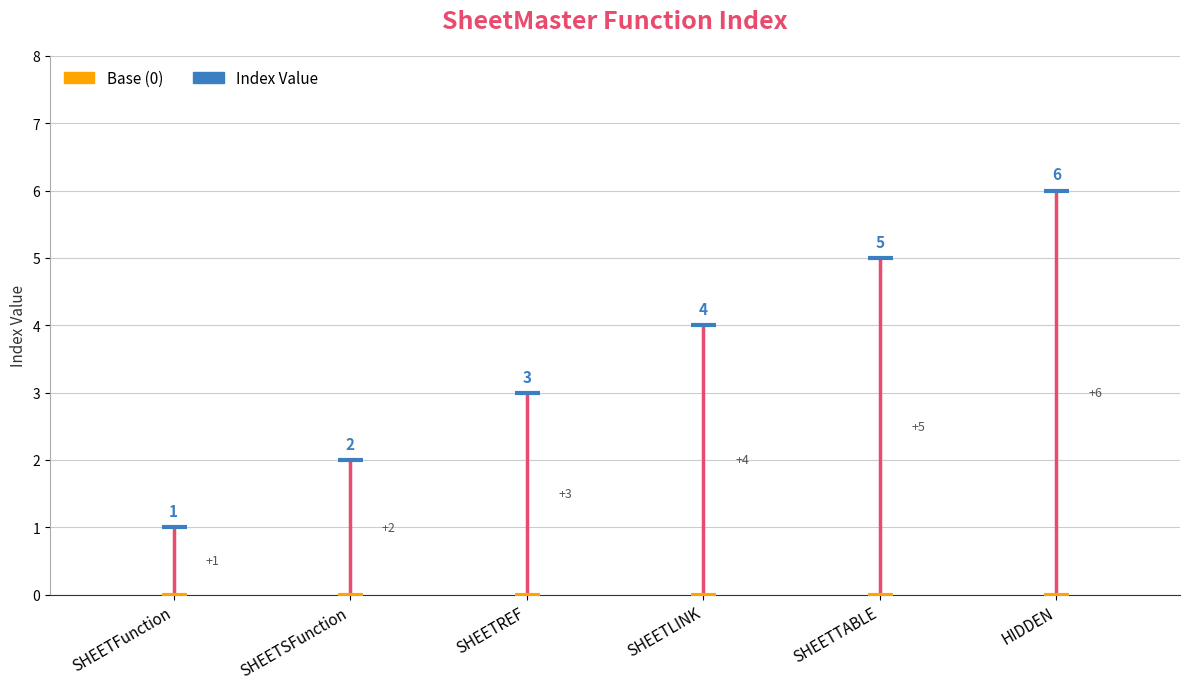

List the labels in order of value, smallest first.

SHEETFunction, SHEETSFunction, SHEETREF, SHEETLINK, SHEETTABLE, HIDDEN